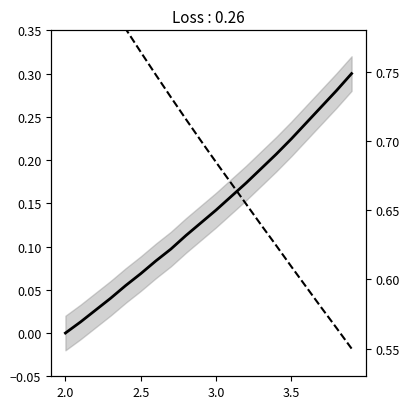

True or false: X (normalized) has a value of 0.1 at 9.

False